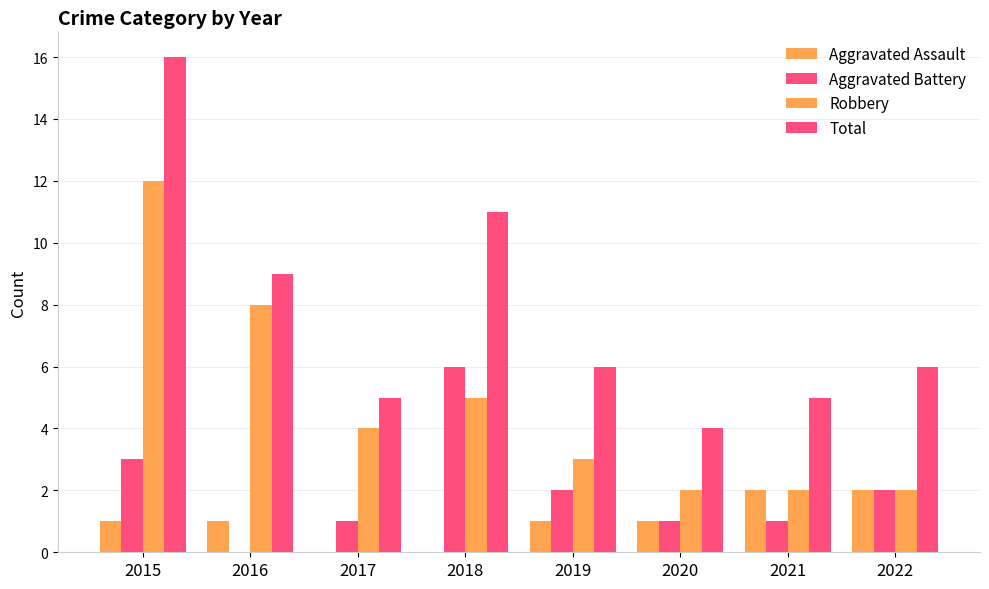

How many data points does each series have?

8